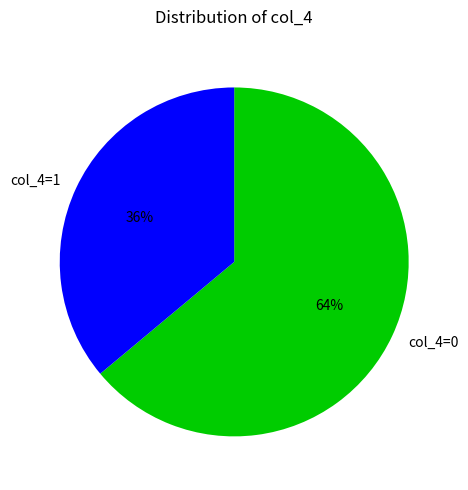

The col_4=1 slice represents 36% of the pie. True or false?

True